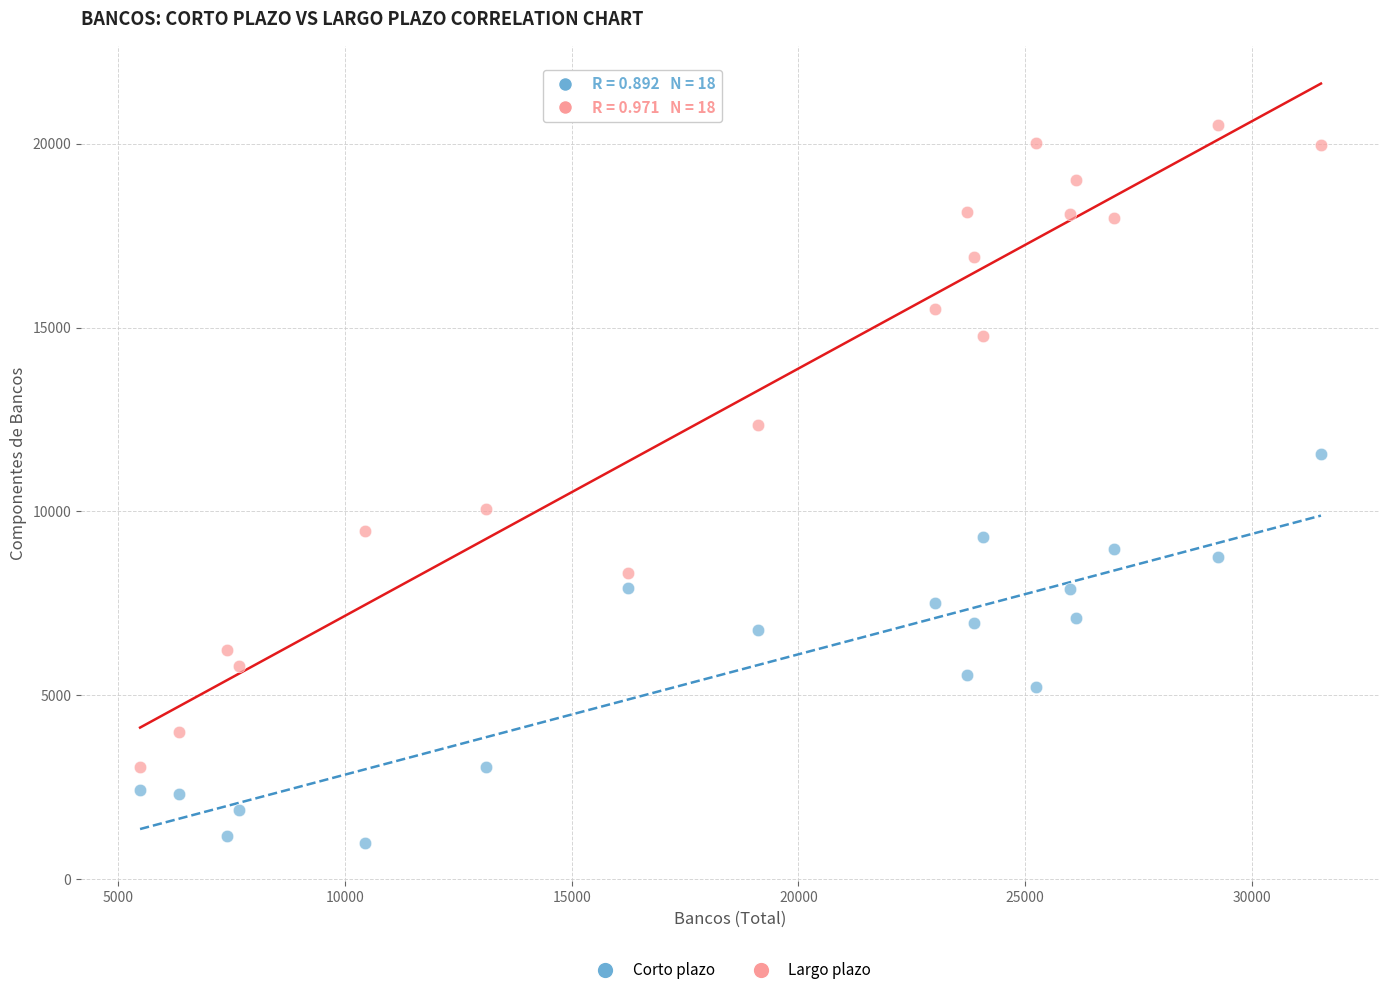

Across all data points, what is the range of X values (max minus min)?

26036